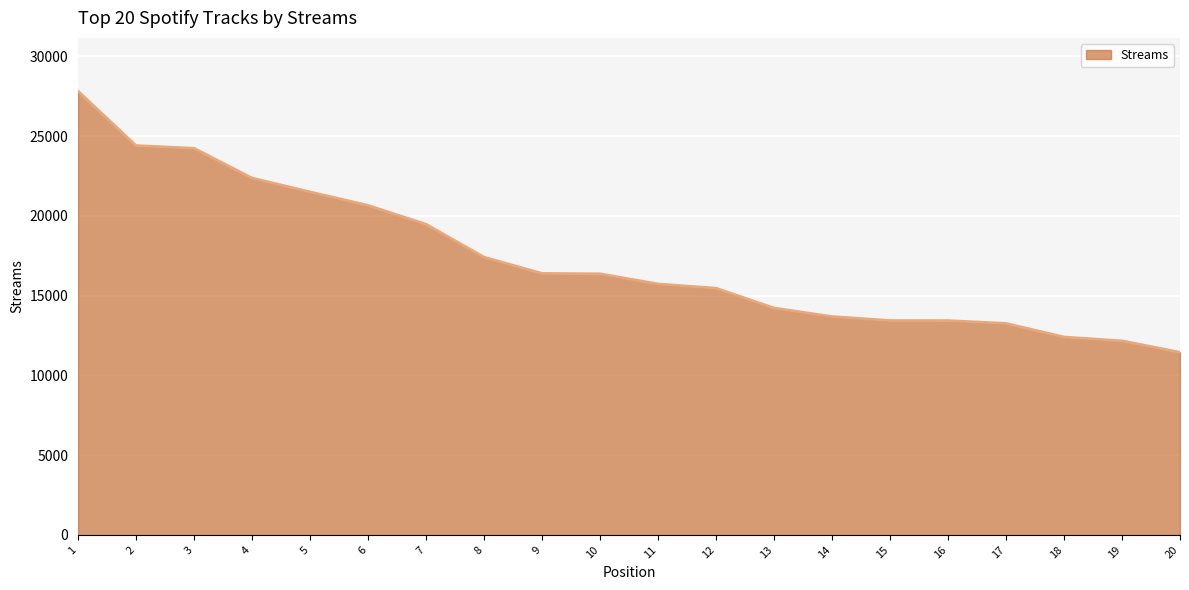

What is the difference between the maximum and minimum values?

16372